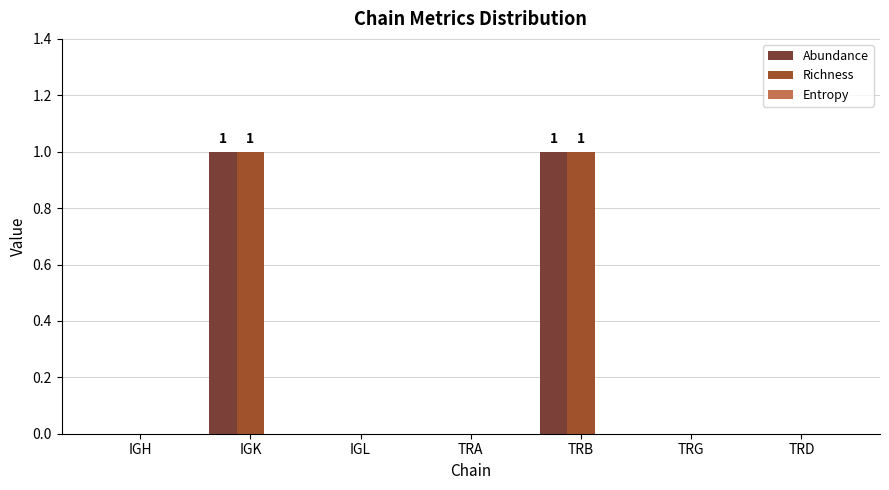

The value of Richness at TRA is 1. True or false?

False